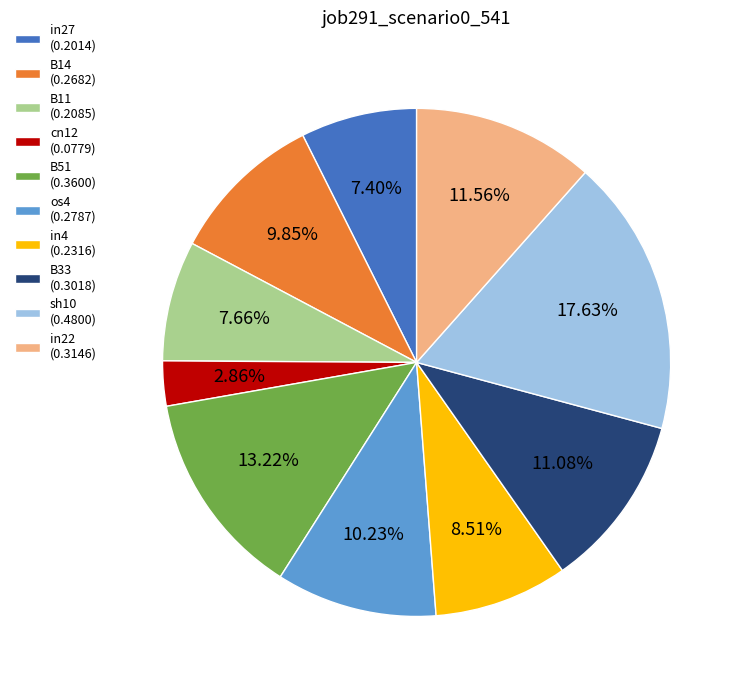

Is there a majority slice in this chart?

No